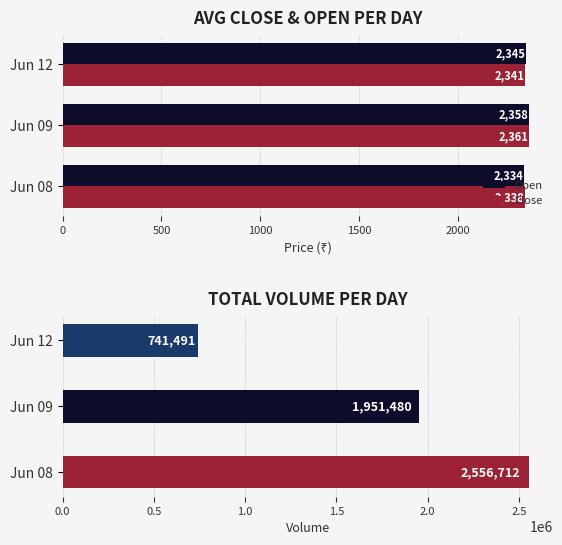

What value does the Open series have at Jun 09?

2358.5